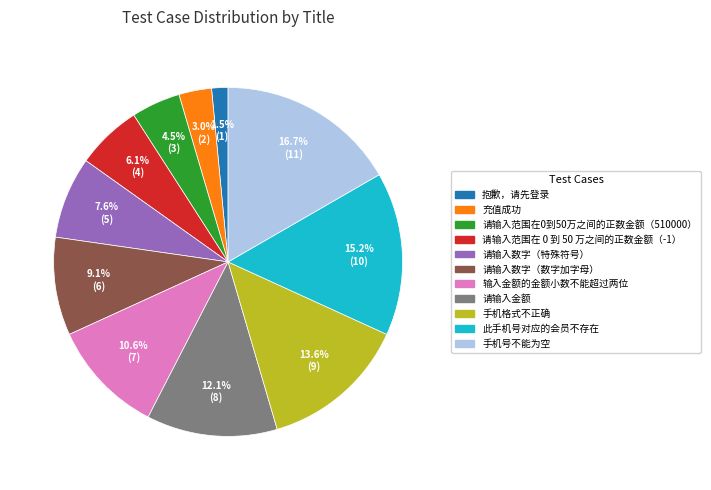

To the nearest percent, what is the difference between the 请输入金额 and 充值成功 slice percentages?

9%